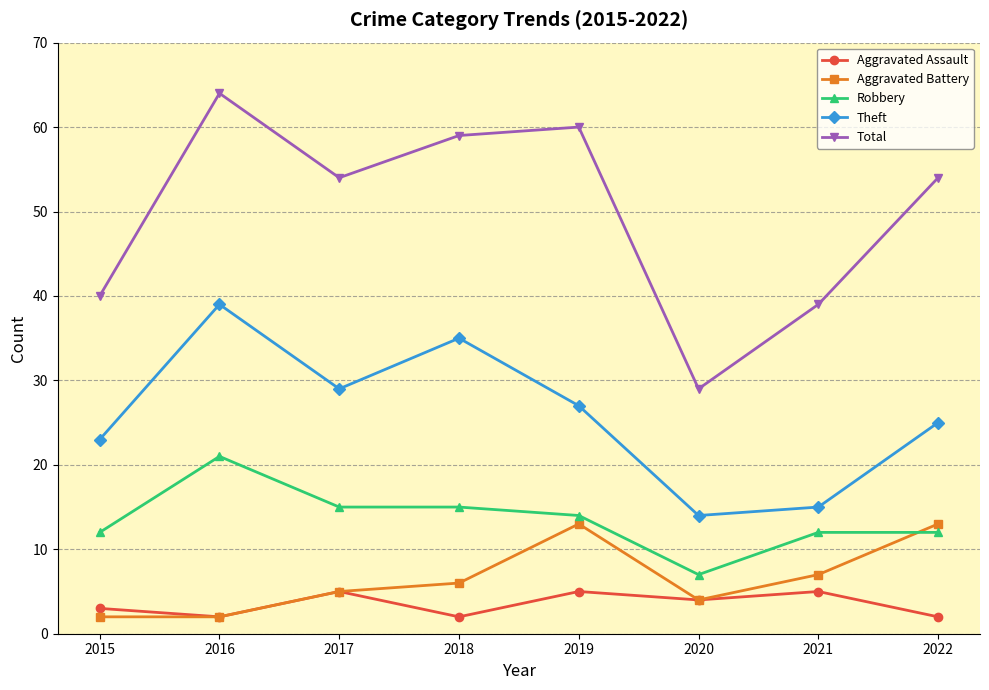

Reading left to right, what are all the values shown in this chart?

Aggravated Assault: 3	2	5	2	5	4	5	2
Aggravated Battery: 2	2	5	6	13	4	7	13
Robbery: 12	21	15	15	14	7	12	12
Theft: 23	39	29	35	27	14	15	25
Total: 40	64	54	59	60	29	39	54